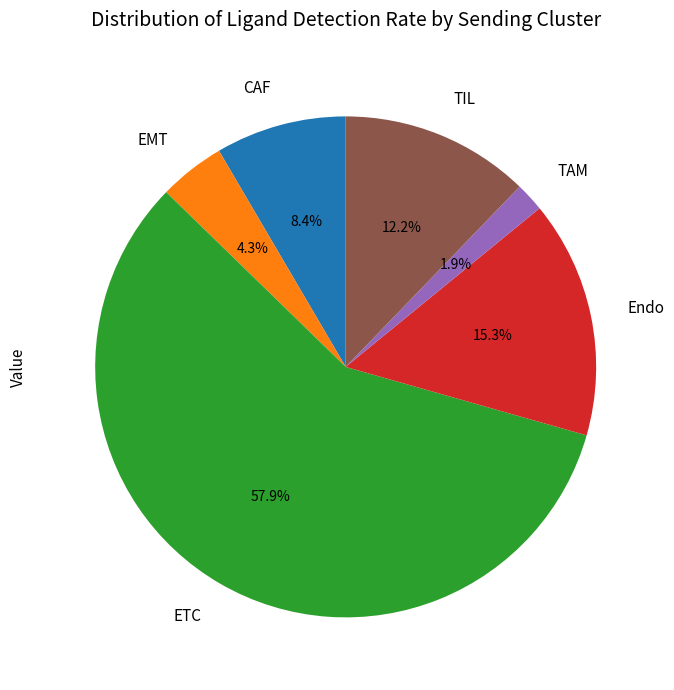

What is the majority slice?

ETC